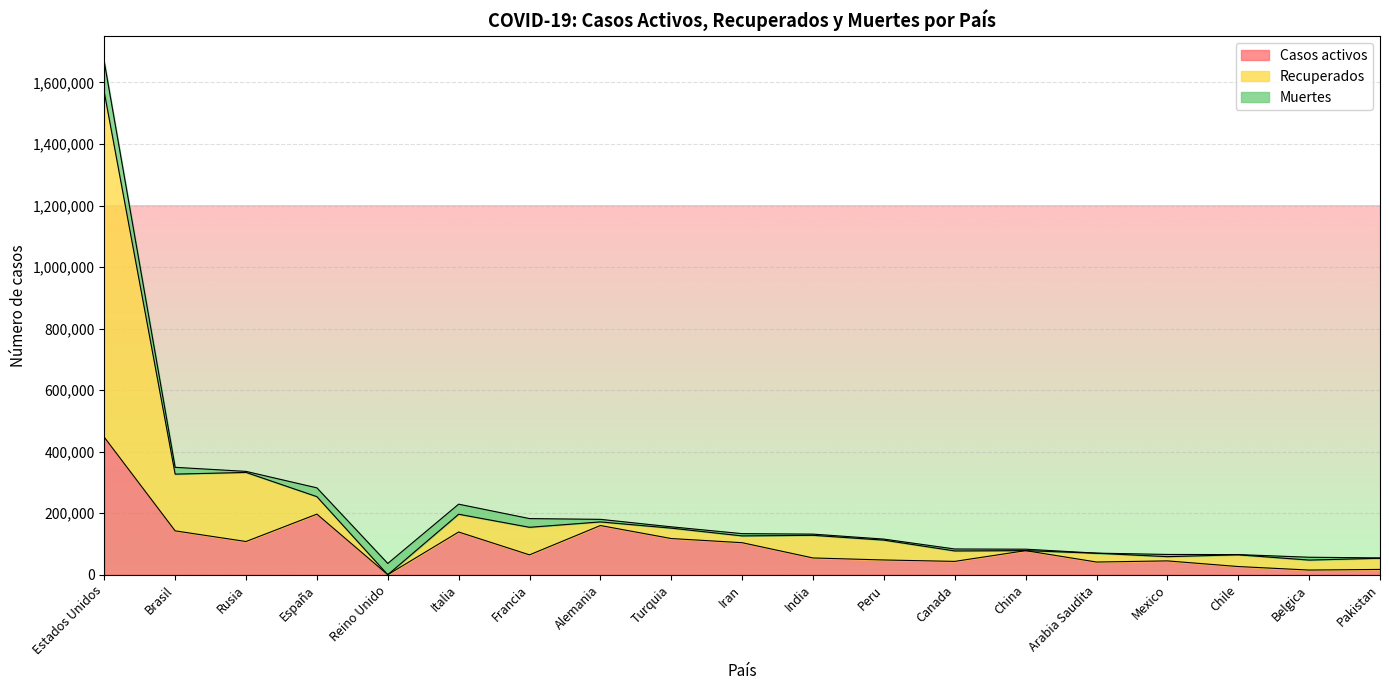

At which category is the sum across all series the highest?

Estados Unidos